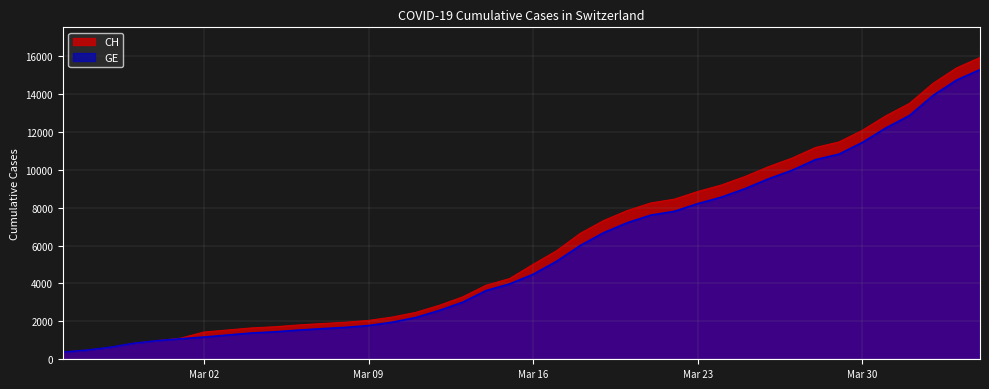

Reading left to right, extract all data points from this chart.

CH: 375	479	630	840	981	1113	1436	1544	1652	1715	1809	1885	1952	2051	2226	2472	2845	3291	3908	4259	5012	5731	6644	7323	7847	8249	8449	8855	9196	9642	10162	10613	11175	11467	12086	12852	13505	14561	15375	15926
GE: 375	479	630	840	981	1083	1171	1278	1384	1447	1538	1614	1681	1780	1955	2201	2574	3010	3627	3978	4485	5174	6002	6681	7205	7607	7807	8213	8554	9000	9520	9971	10533	10825	11444	12210	12863	13919	14733	15284